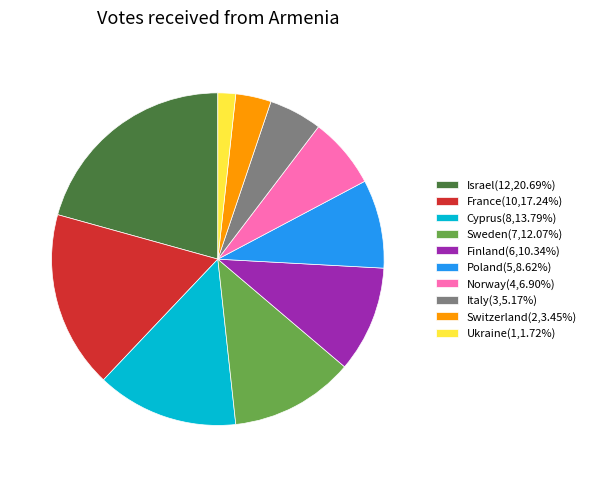

Is Israel(12,20.69%) the majority of the pie?

No